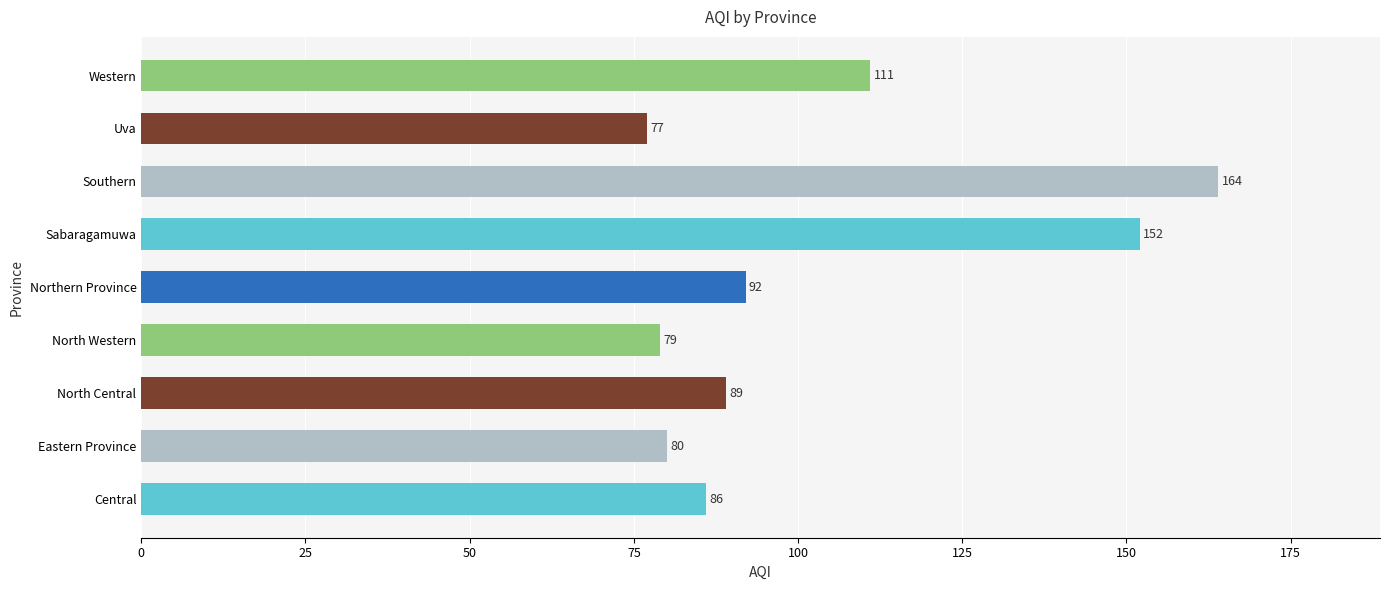

Rank the categories by value from highest to lowest.

Southern, Sabaragamuwa, Western, Northern Province, North Central, Central, Eastern Province, North Western, Uva